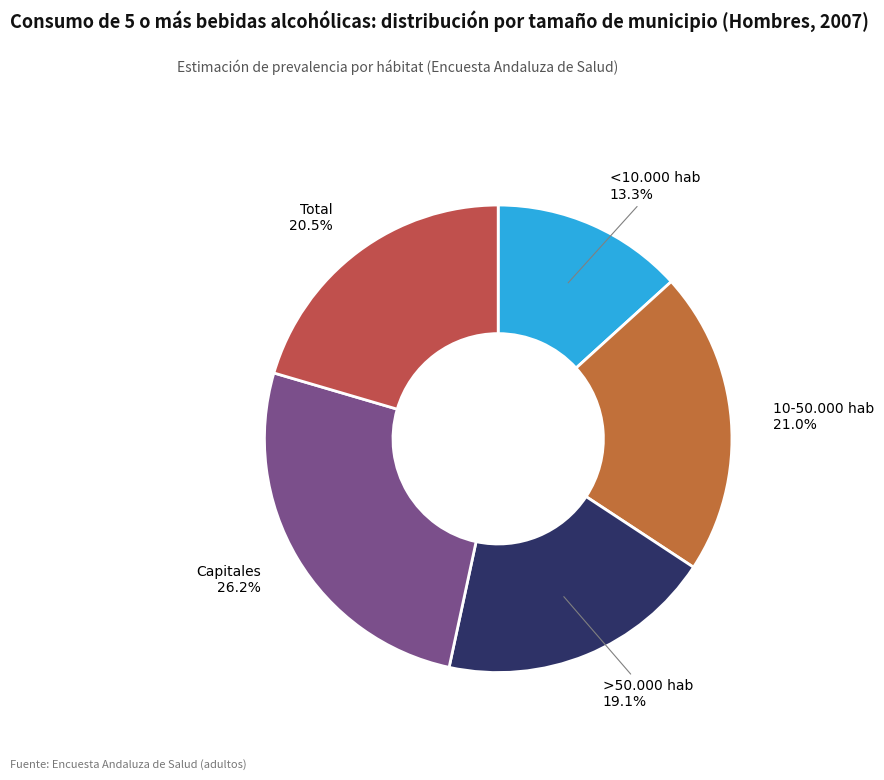

What is the smallest slice in the pie chart?

<10.000 hab